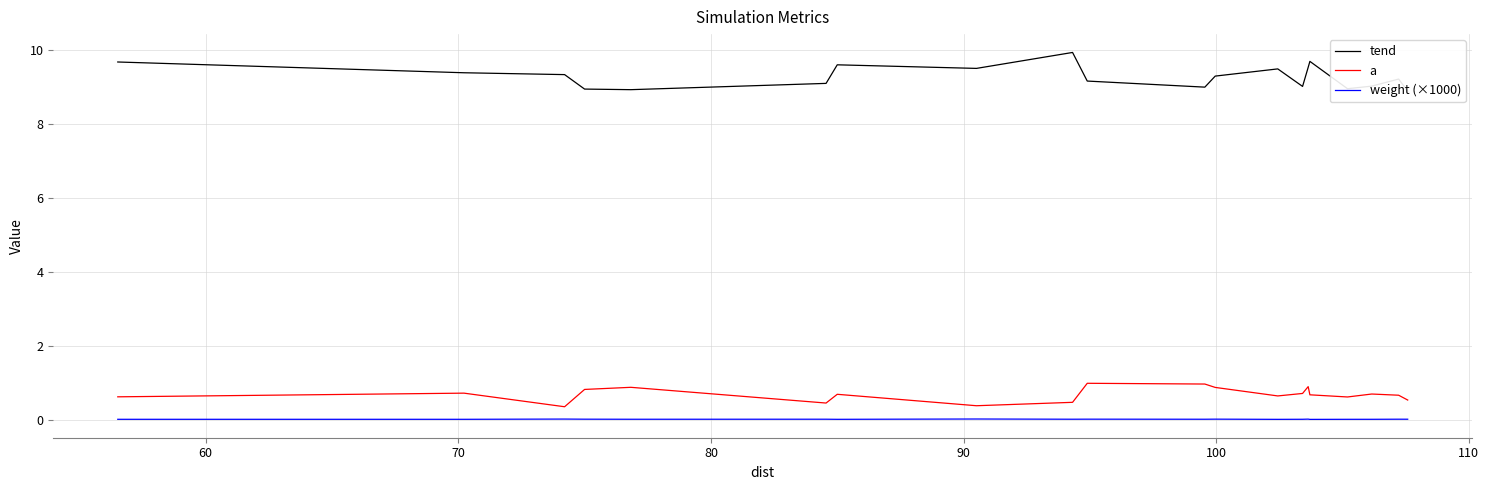

What is the difference between the second highest and second lowest values in the tend series?

0.8